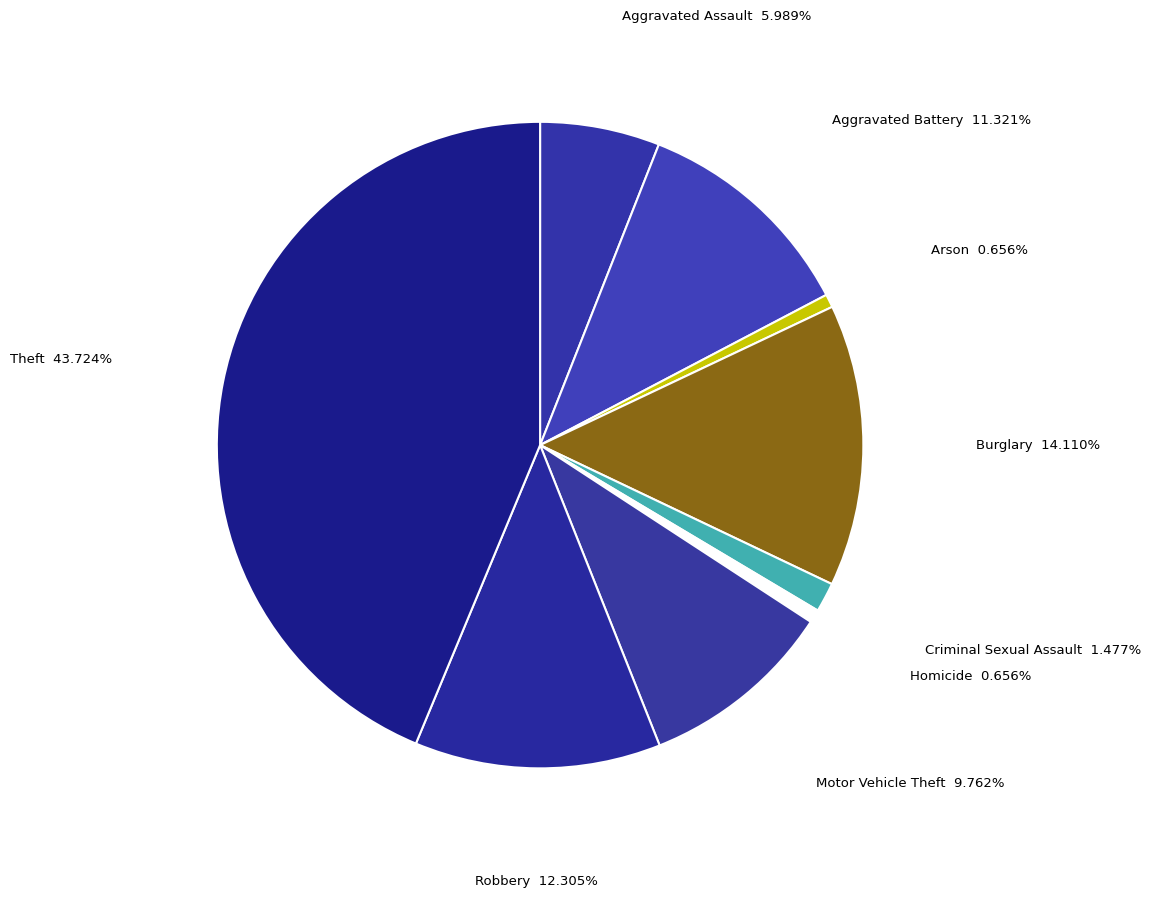

What is the largest slice in the pie chart?

Theft